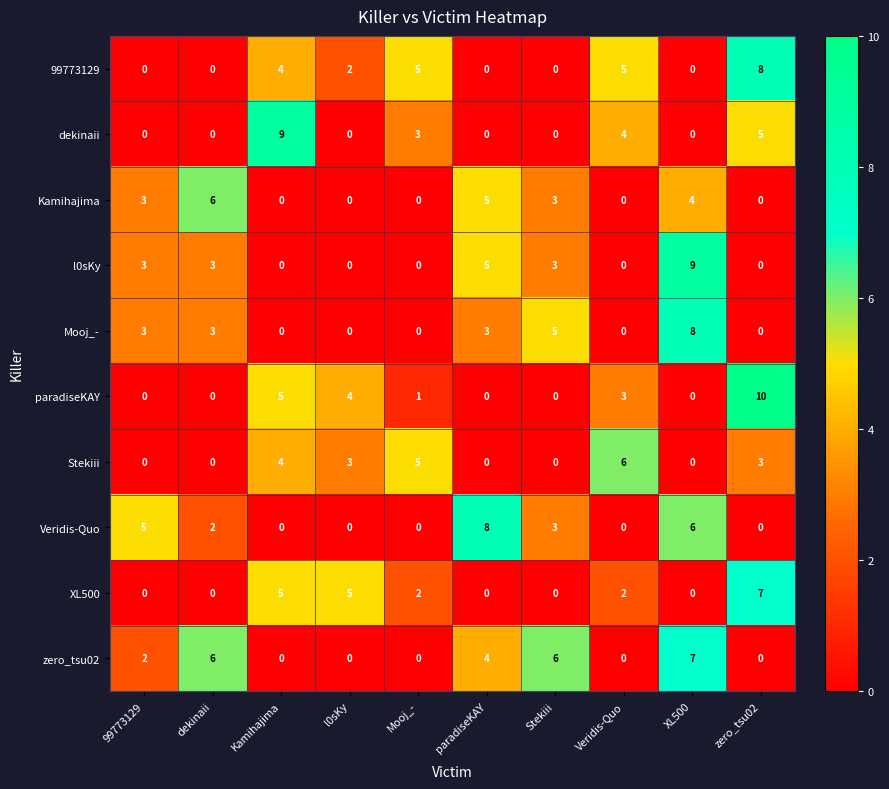

How many data points does each series have?

10